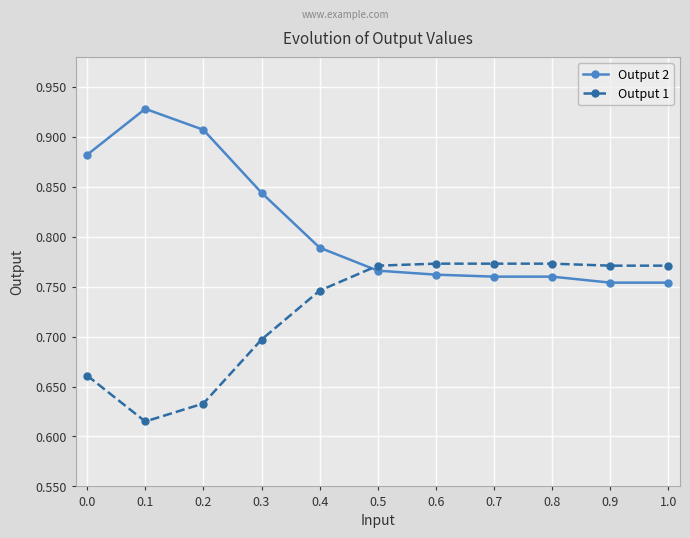

What is the label of the 11th point from the left?

1.0